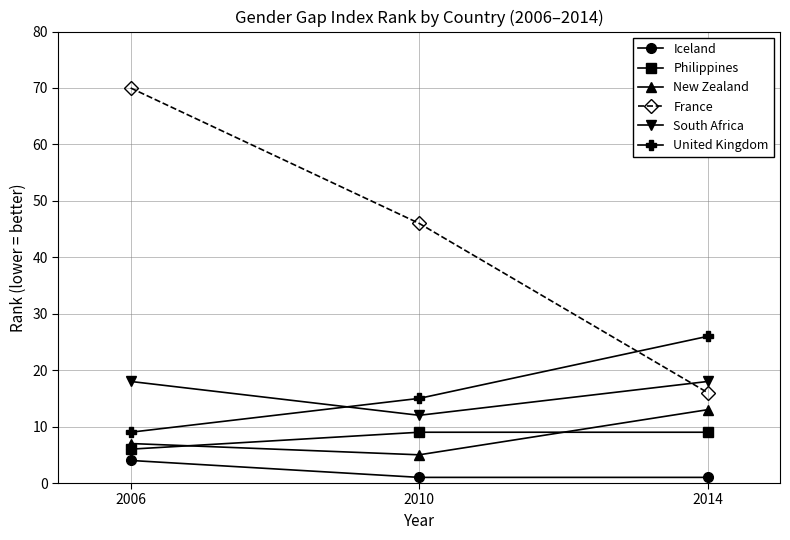

Does the chart display data point markers on the line(s)?

Yes